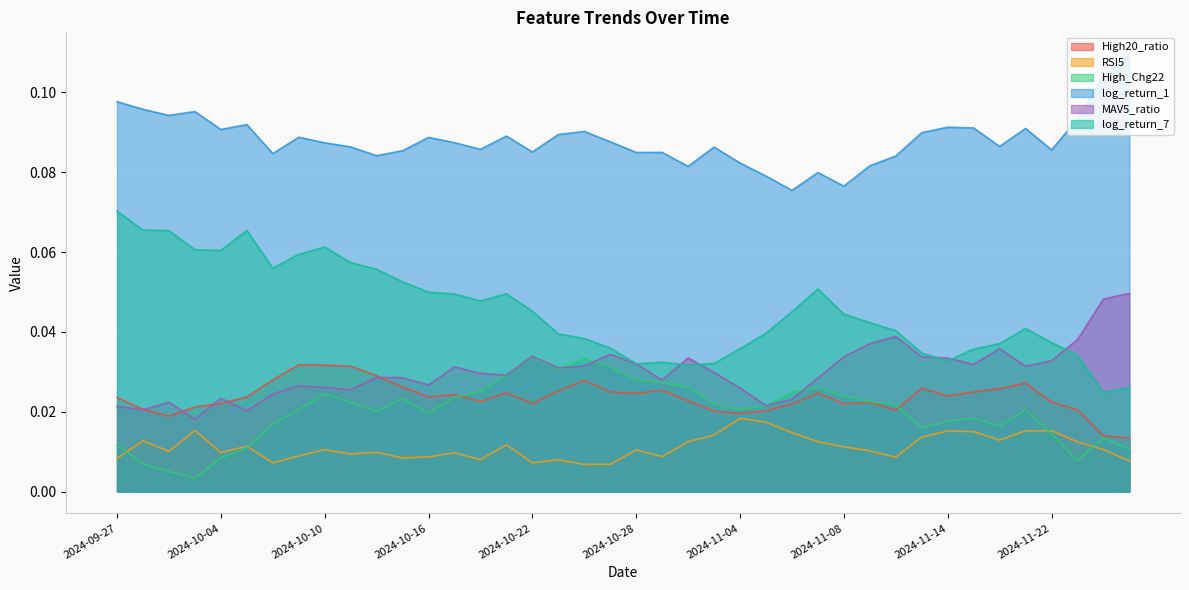

What are all the series names shown in the legend?

High20_ratio, RSI5, High_Chg22, log_return_1, MAV5_ratio, log_return_7